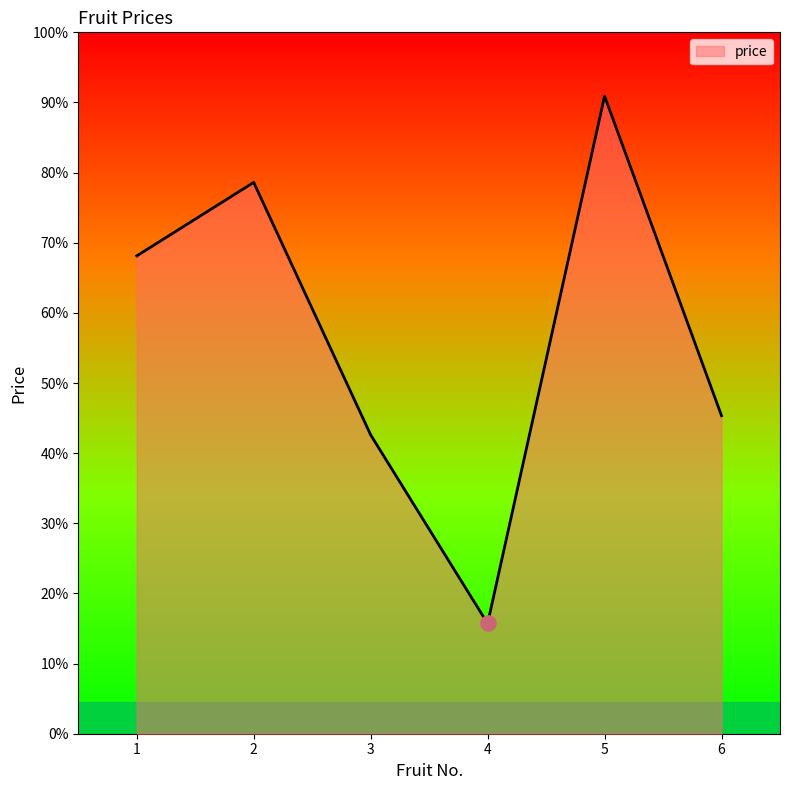

Is this an area chart (filled region under the line)?

Yes